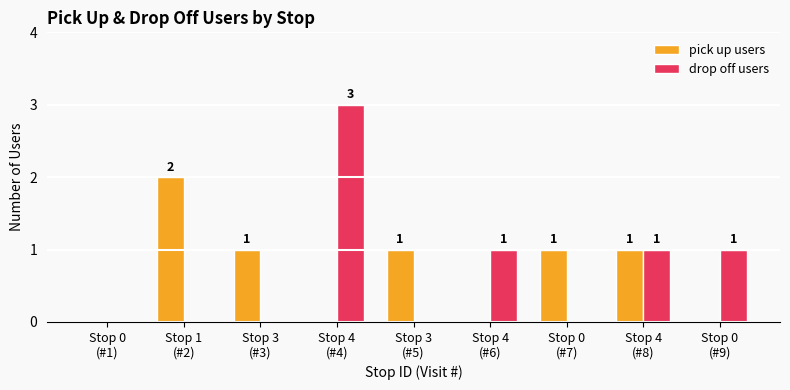

How many drop off users values are between 0 and 1?

8